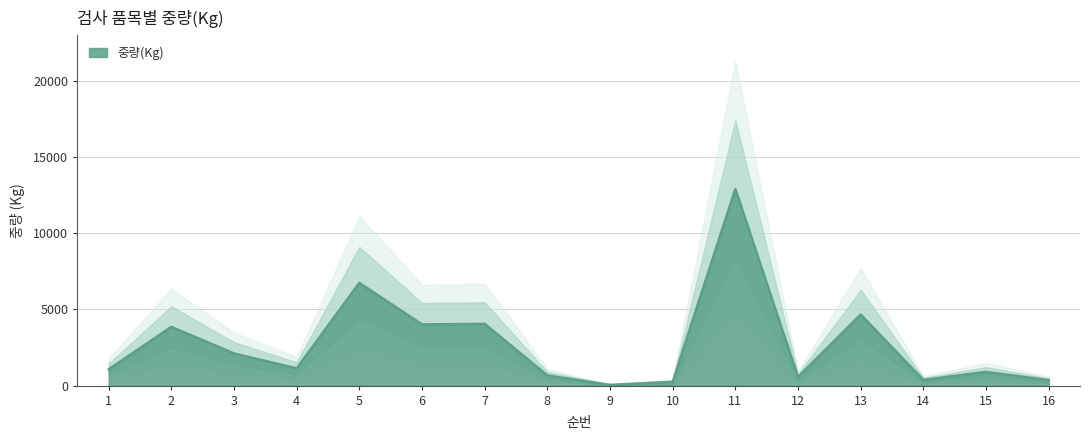

The value at 16 is 360. True or false?

True